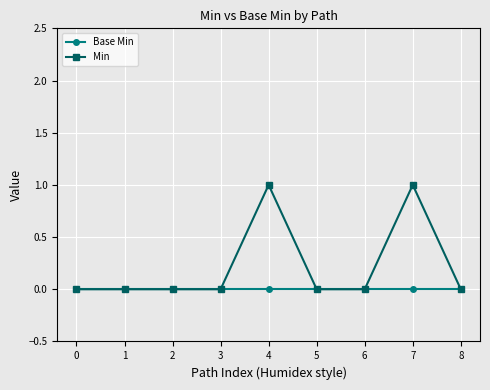

The value of Min at 4 is 0. True or false?

False